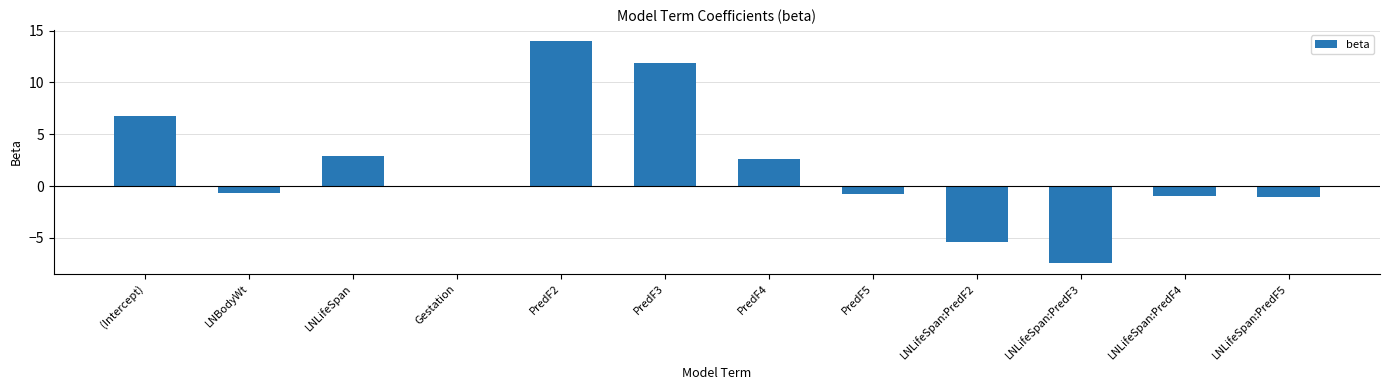

What is the change in value from PredF5 to LNLifeSpan:PredF3?

-6.6